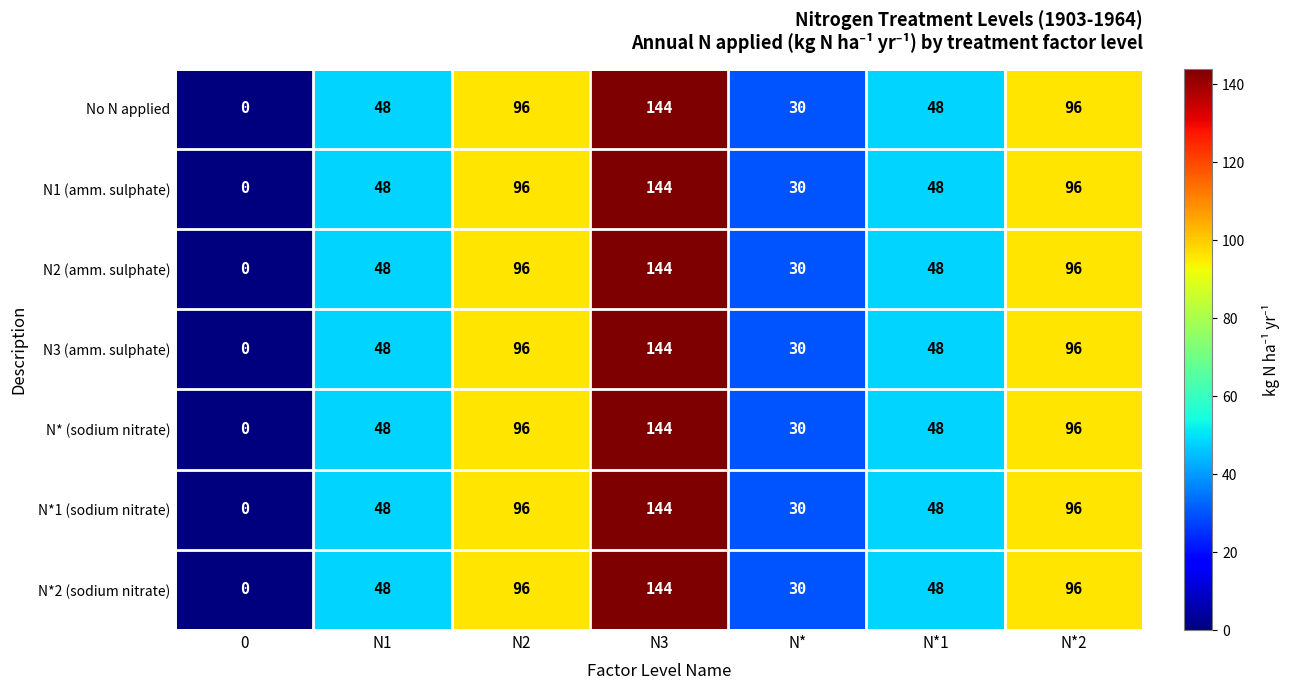

How many categories are shown in the chart?

7